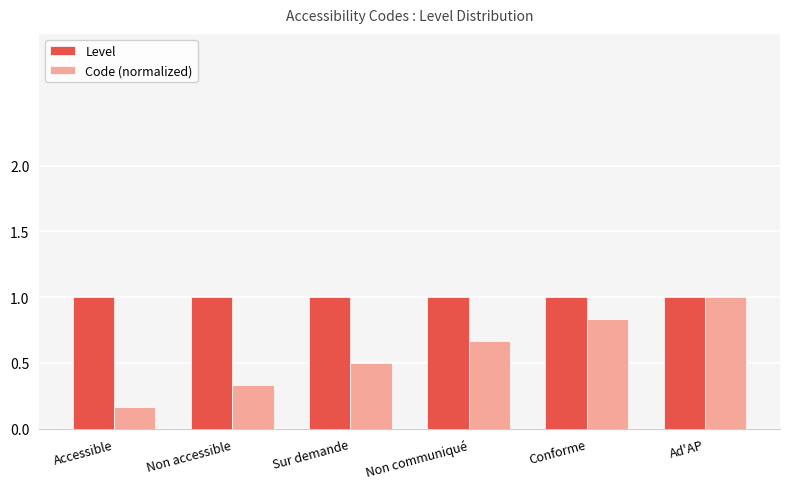

Read the Code (normalized) value at Sur demande.

0.5